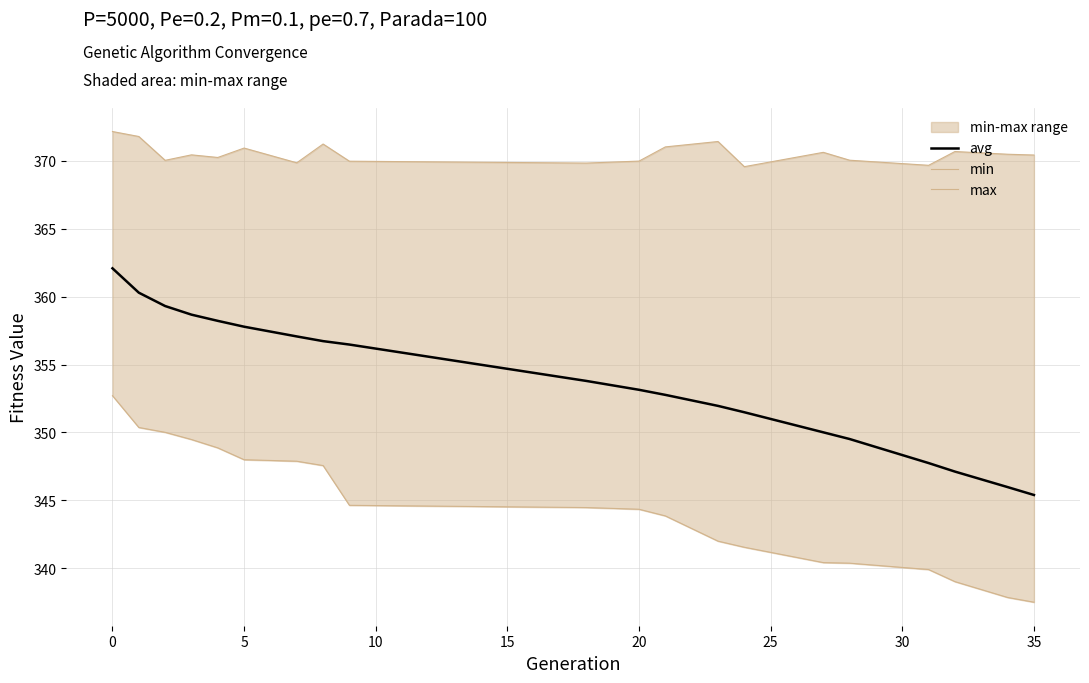

Reading left to right, what are all the values shown in this chart?

avg: 362.1	360.3	359.3	358.7	358.2	357.8	357.1	356.7	356.5	353.8	353.1	352.8	352.0	351.5	350.0	349.5	347.7	347.1	346.0	345.4
min: 352.7	350.4	350.0	349.5	348.9	348.0	347.9	347.6	344.6	344.5	344.3	343.9	342.0	341.6	340.4	340.4	339.9	339.0	337.9	337.5
max: 372.2	371.8	370.0	370.4	370.2	370.9	369.9	371.2	370.0	369.8	370.0	371.0	371.4	369.6	370.6	370.0	369.7	370.7	370.5	370.4